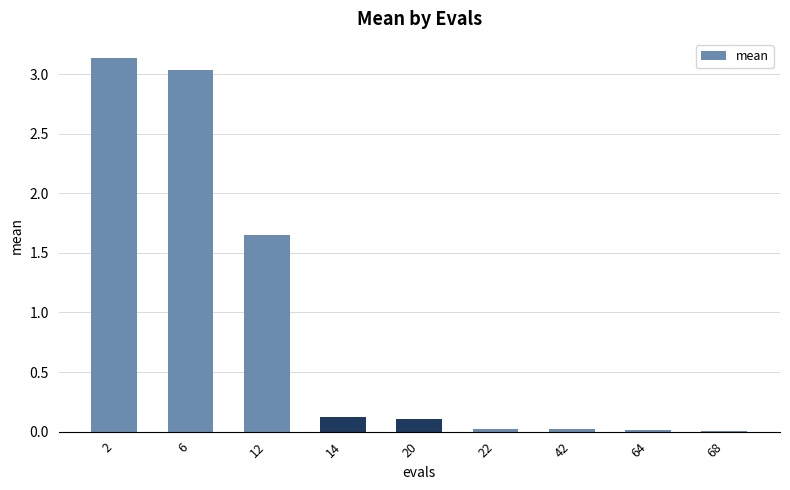

True or false: the data shows 0.4 at 12.

False